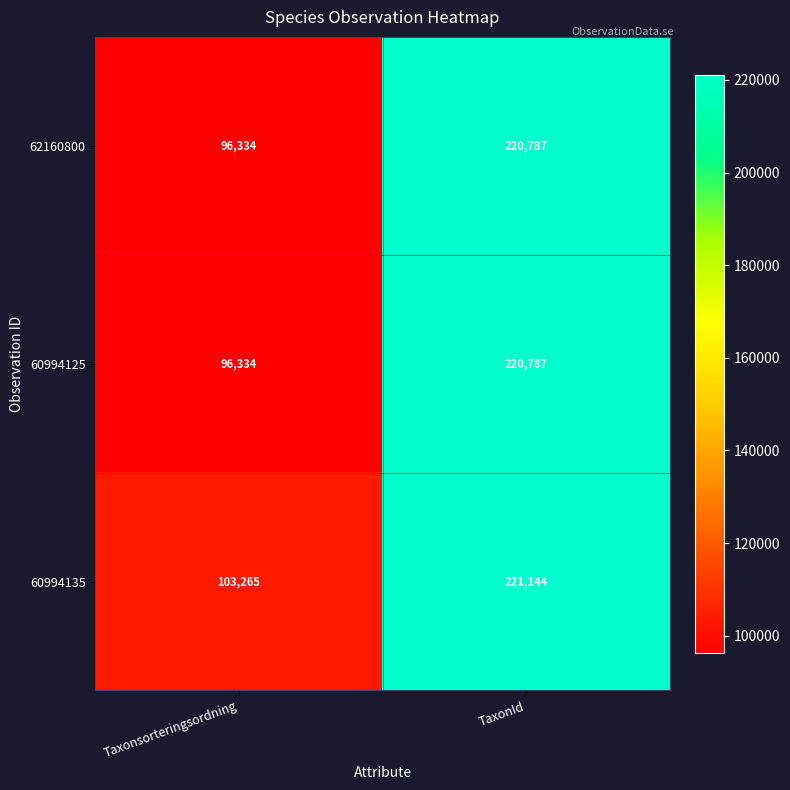

The value of 60994135 at Taxonsorteringsordning is 57553. True or false?

False